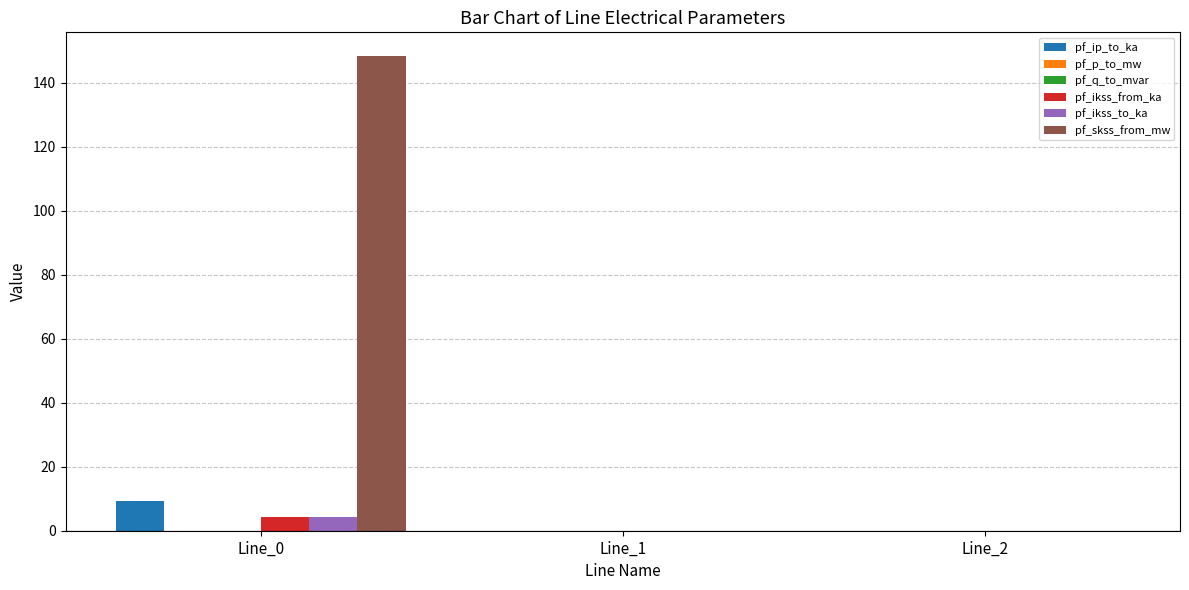

Which series changed the most between Line_0 and Line_1?

pf_skss_from_mw